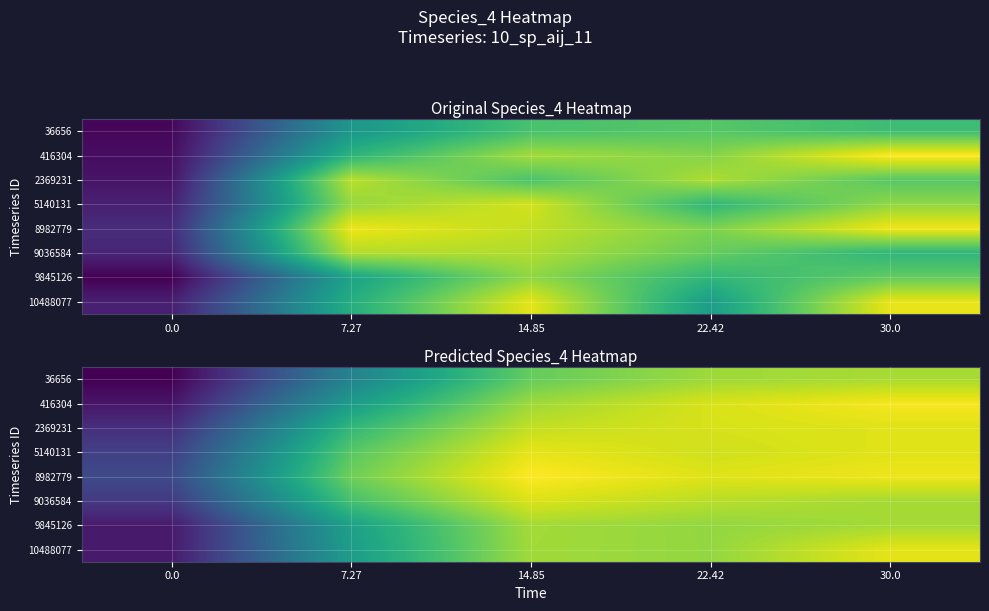

Rank the series by their maximum value, from highest to lowest.

8982779, 416304, 5140131, 10488077, 2369231, 9036584, 36656, 9845126